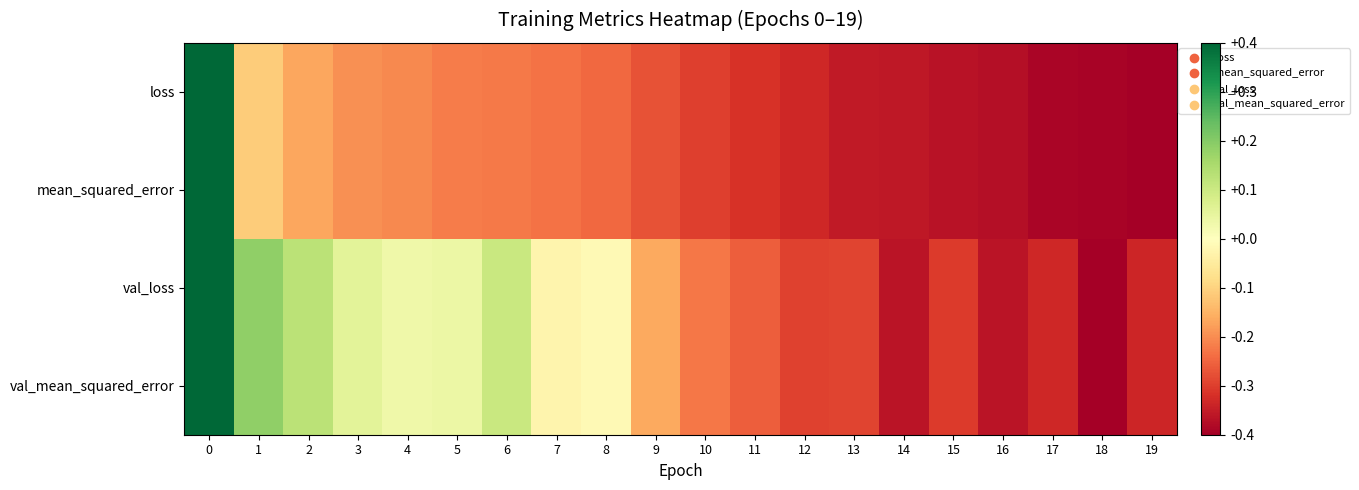

List the series in order of their peak value, lowest first.

loss, mean_squared_error, val_loss, val_mean_squared_error